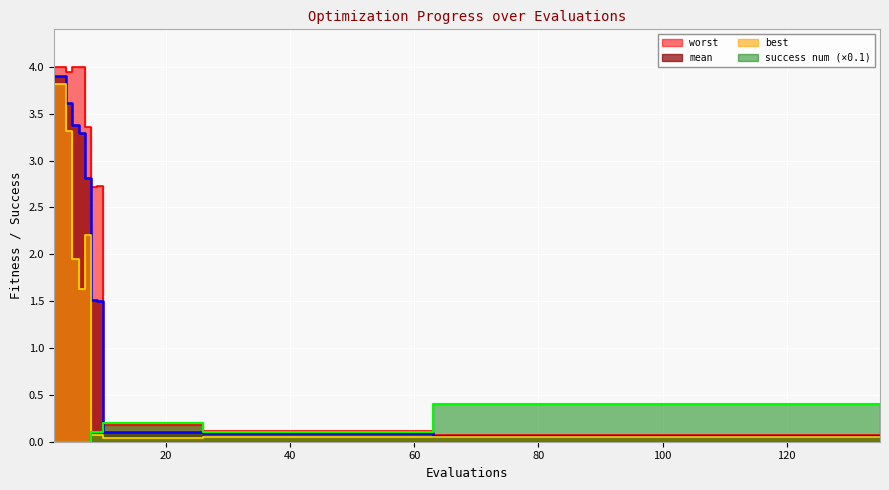

What is the sum of the mean values at 87 and 91?

0.1